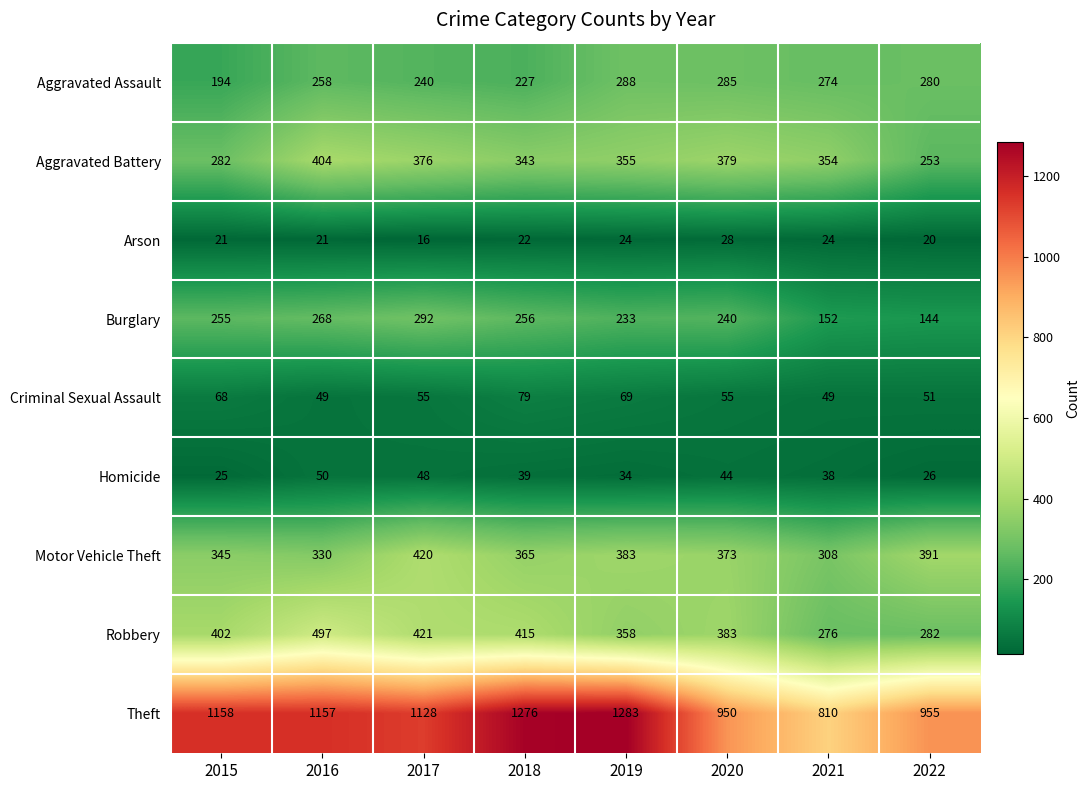

Where is Theft nearest to the value 1046?

2017